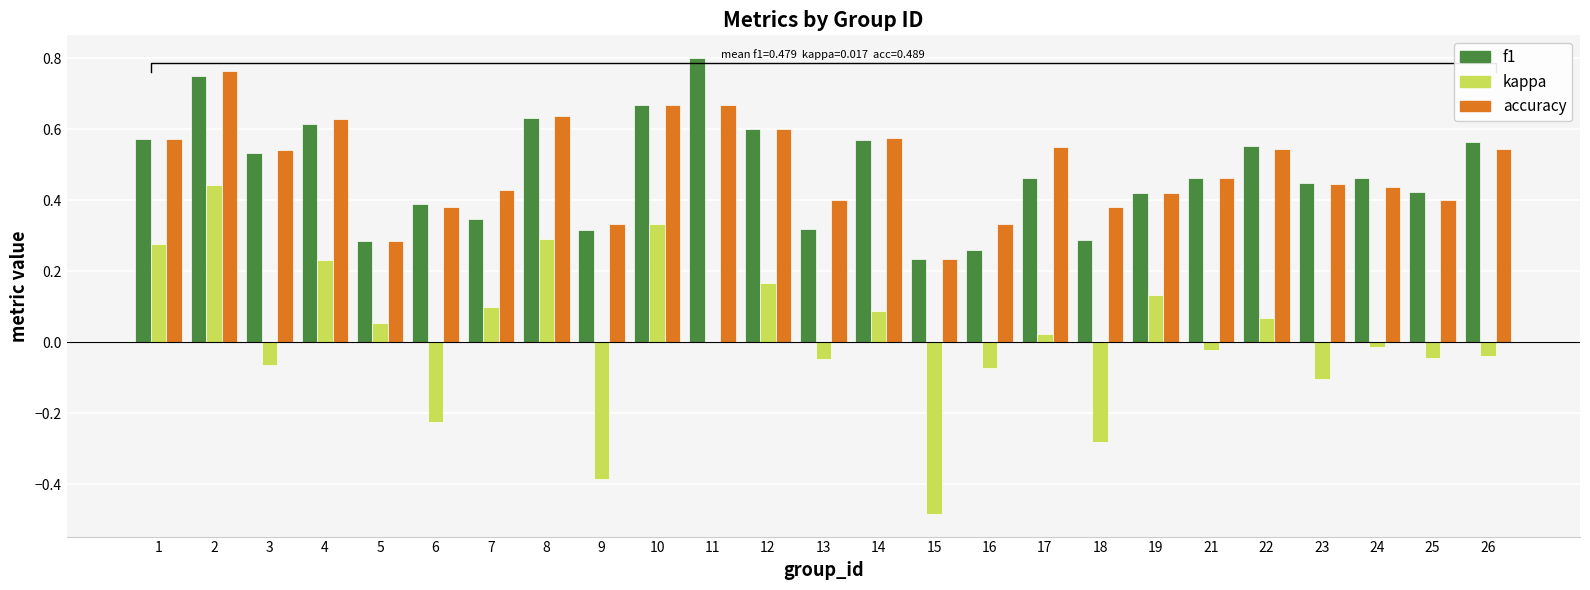

Is the value of accuracy at 12 greater than the value of kappa at 15?

Yes